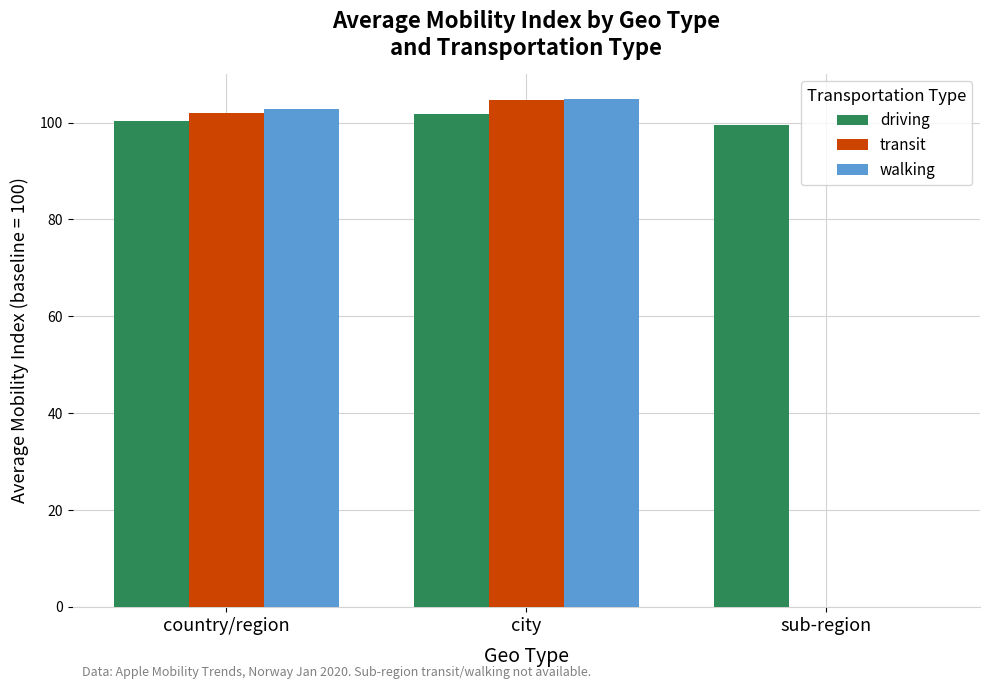

Is the value of transit at sub-region greater than the value of driving at country/region?

No